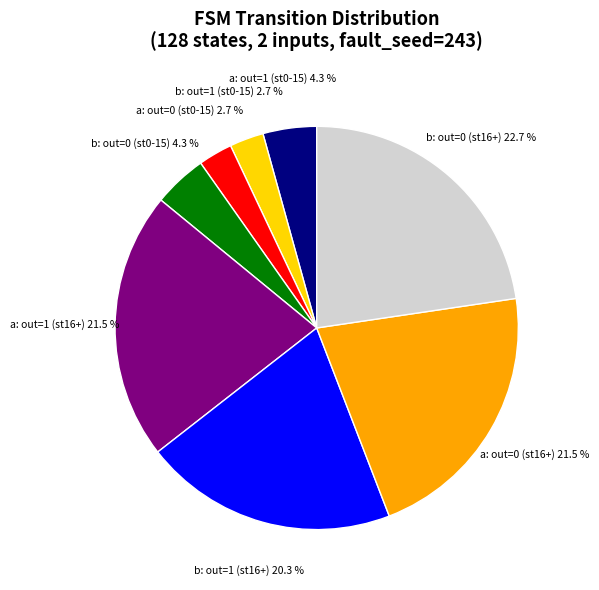

Is there a majority slice in this chart?

No